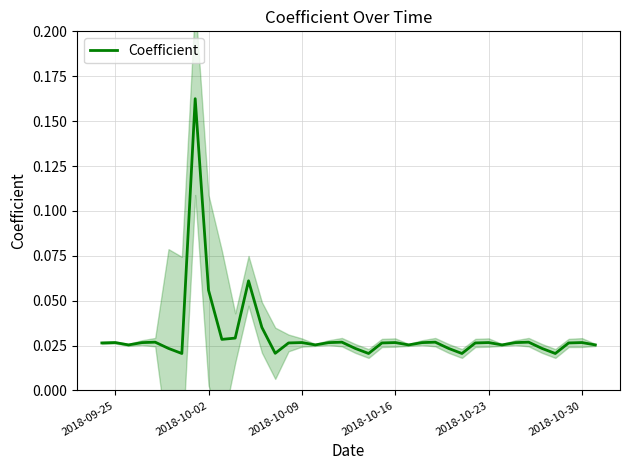

How many points are lower than both their immediate neighbors (excluding endpoints)?

10